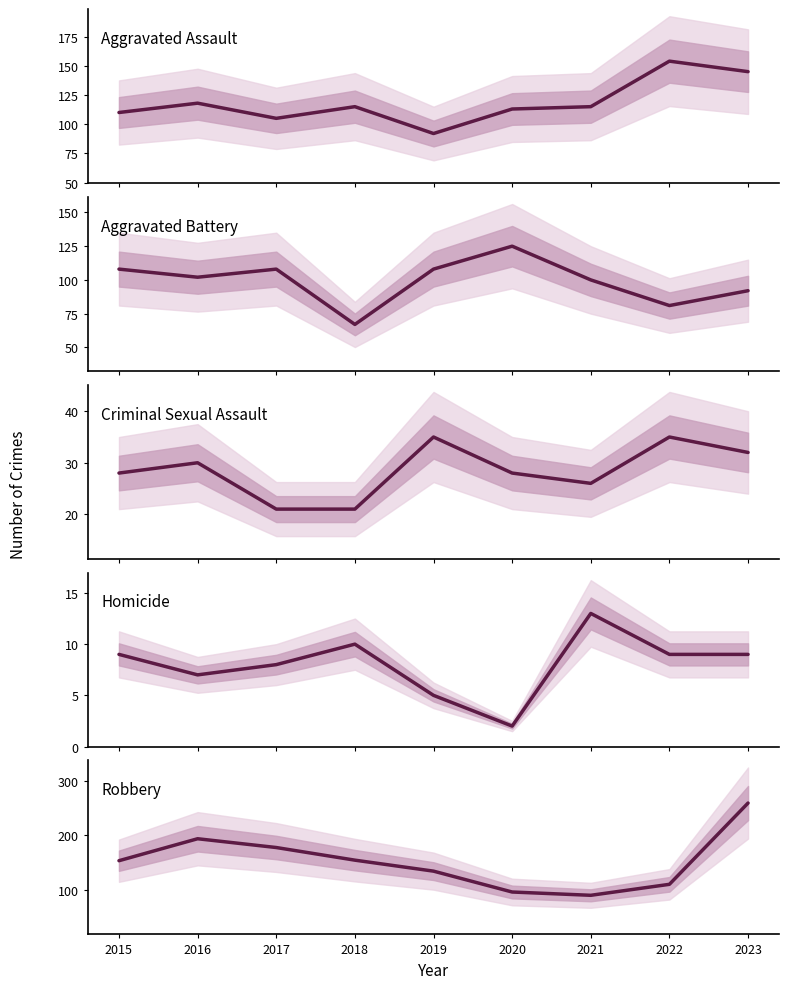

At which category is the sum across all series the highest?

2023